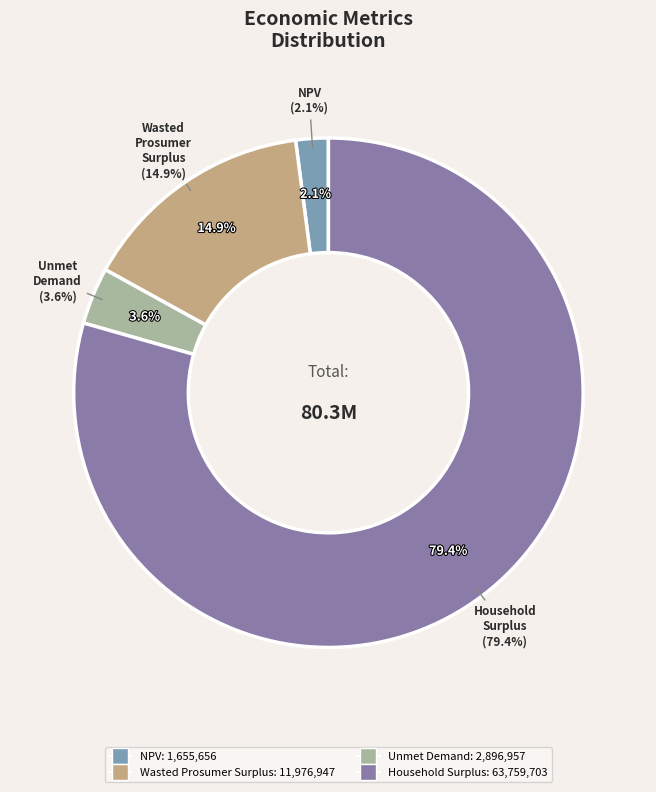

Is it true that Unmet Demand is 14% of the pie?

False